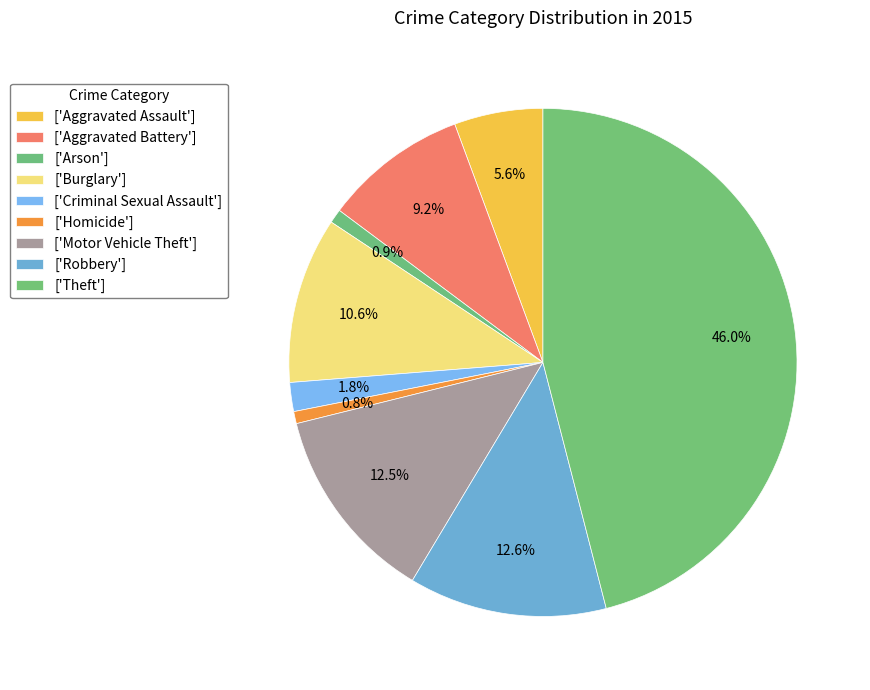

Which category has the smallest portion of the pie?

Homicide